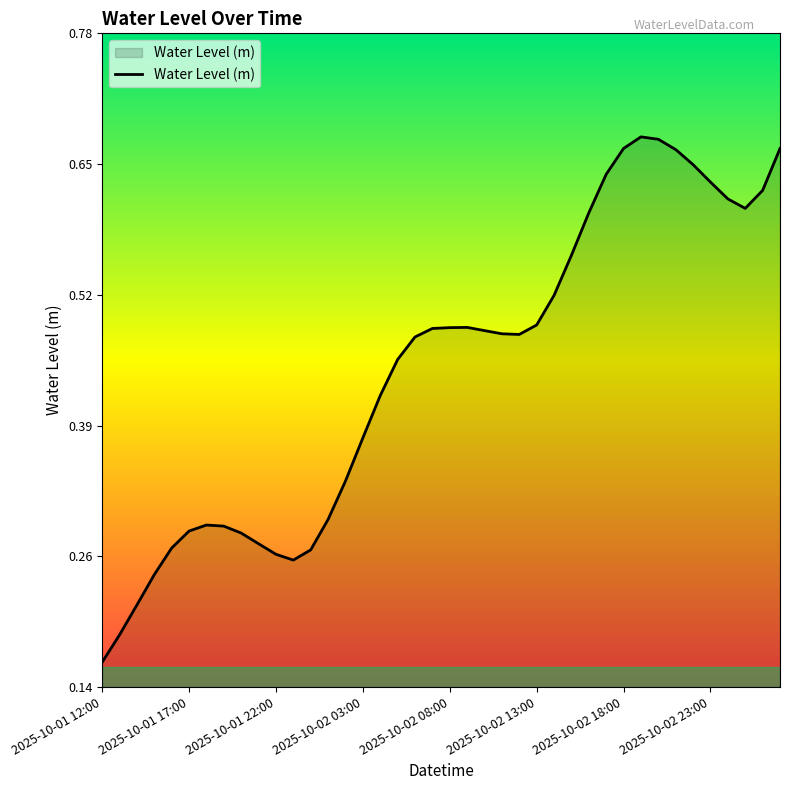

How many series are shown in this chart?

1